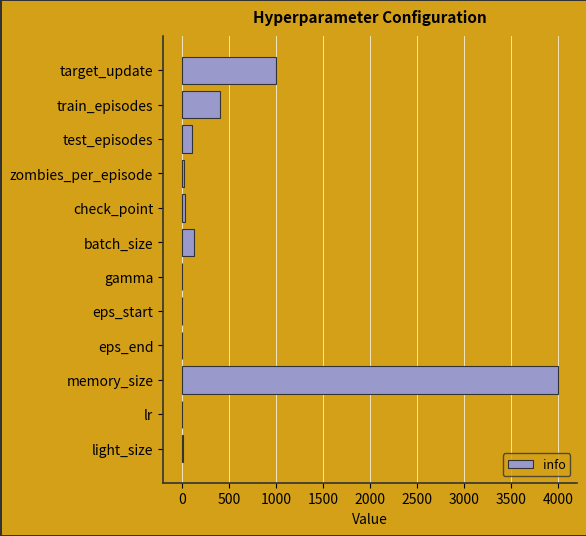

What is the greatest value displayed?

4000.0